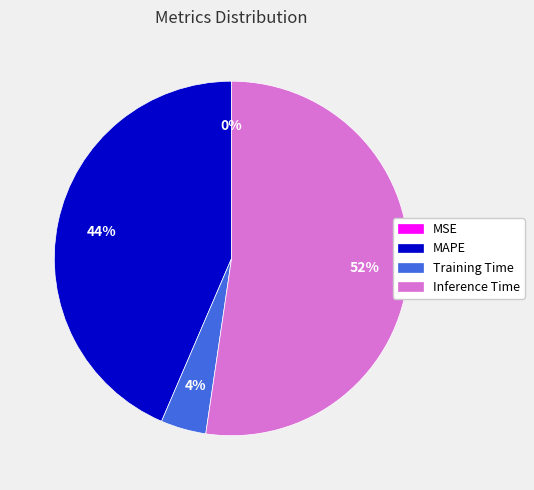

Is MAPE the majority of the pie?

No